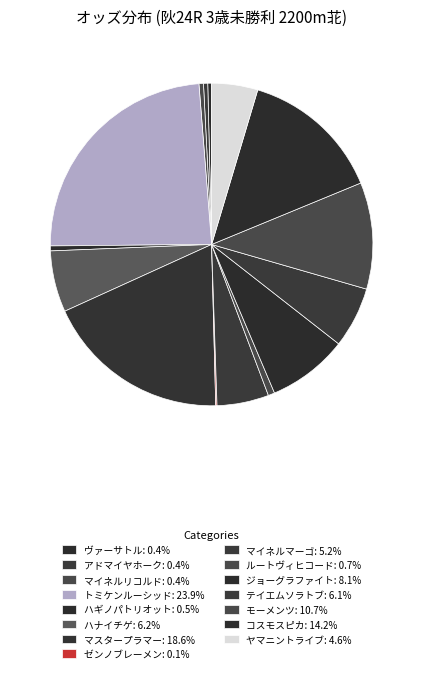

To the nearest percent, what is the difference between the ルートヴィヒコード and モーメンツ slice percentages?

10%